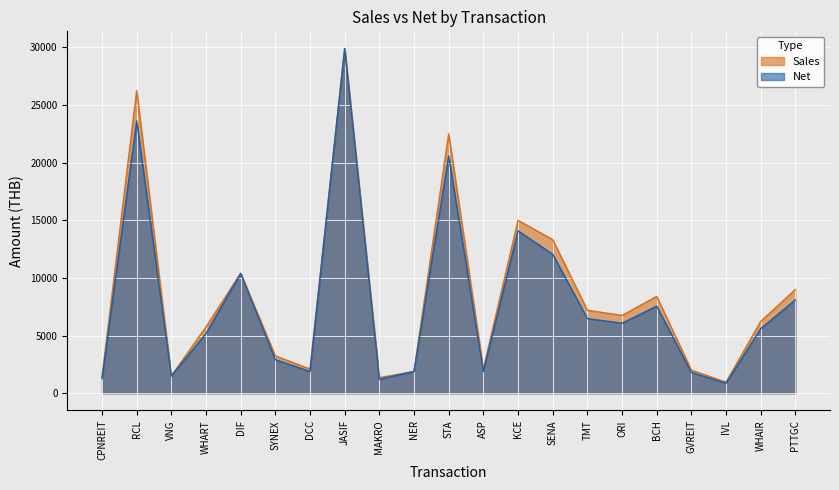

How many values in the Net series are below 5601?

10